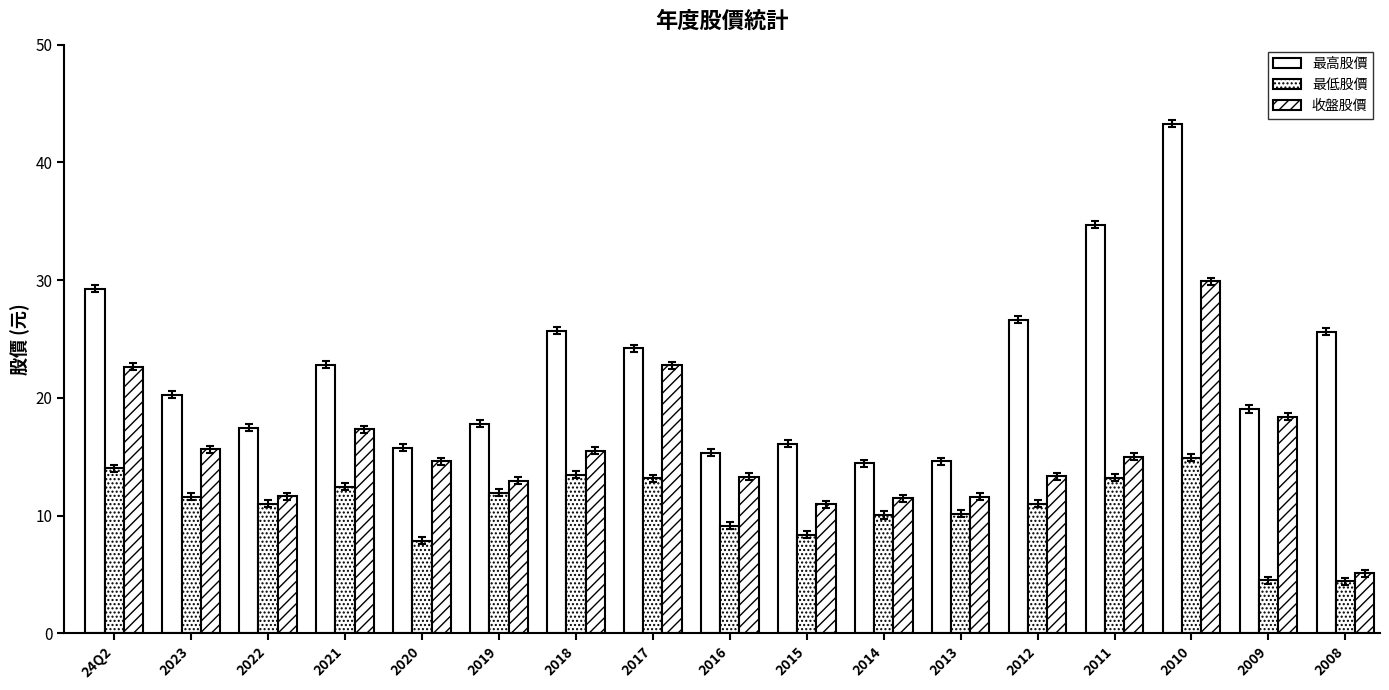

How many bars are there in total?

51